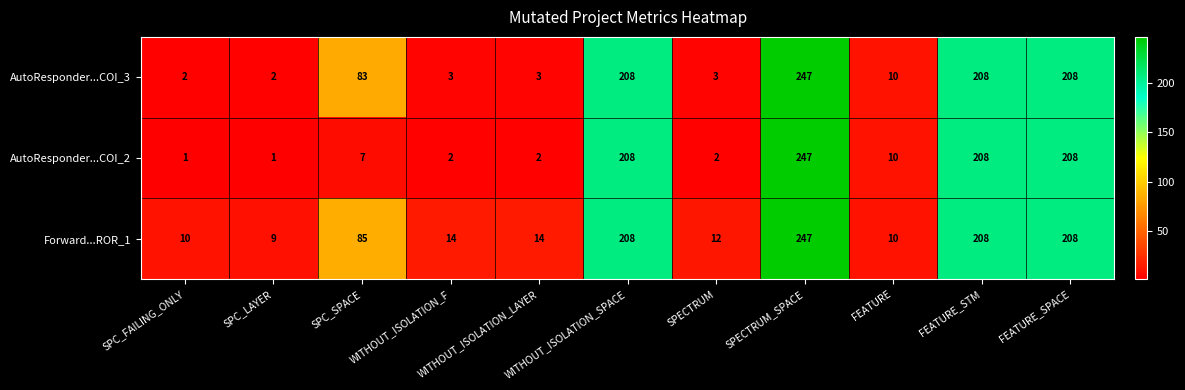

Rank the series by their average value, from lowest to highest.

AutoResponder...COI_2, AutoResponder...COI_3, Forward...ROR_1